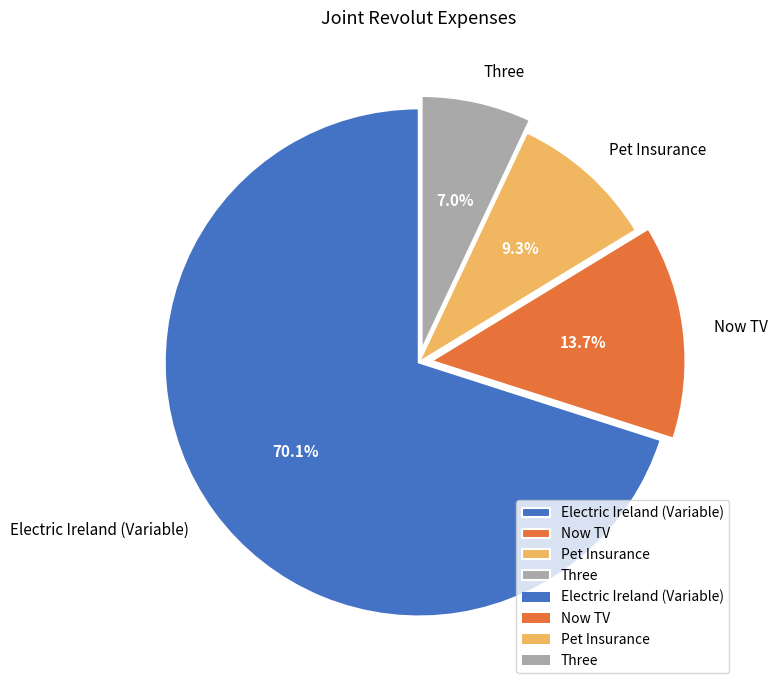

To the nearest percent, what is the difference between the Electric Ireland (Variable) and Pet Insurance slice percentages?

61%